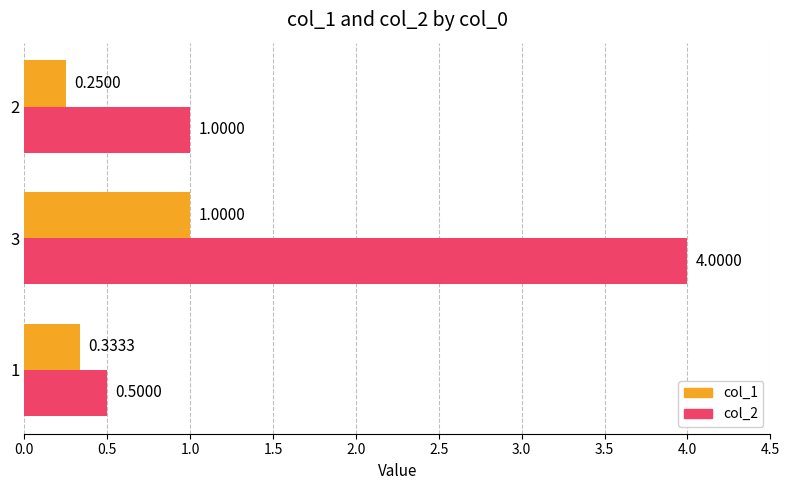

What is the minimum value for col_2?

0.5